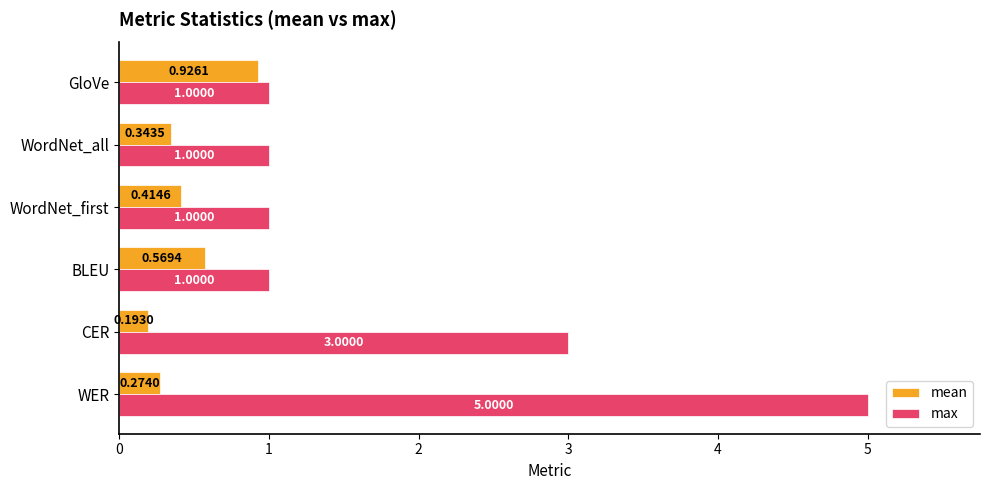

At which label is max closest to 3?

CER